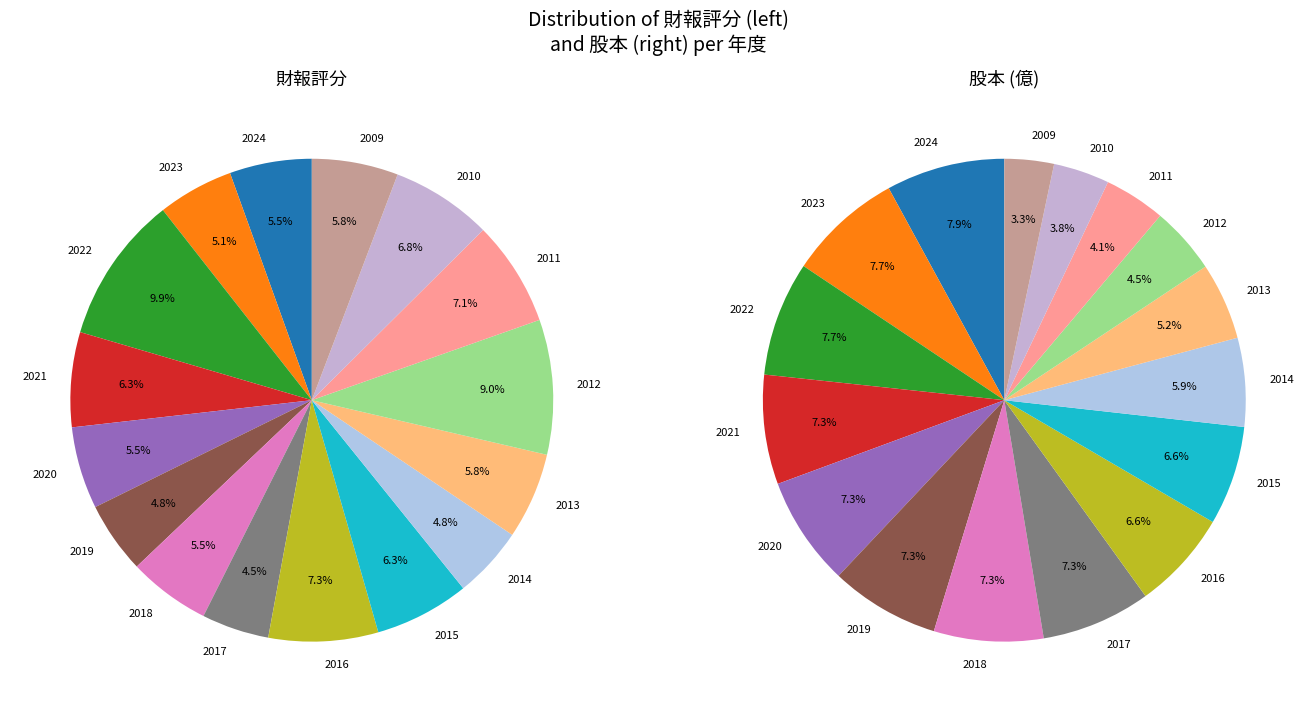

Do 2015 and 2010 together represent more than half of the pie?

No